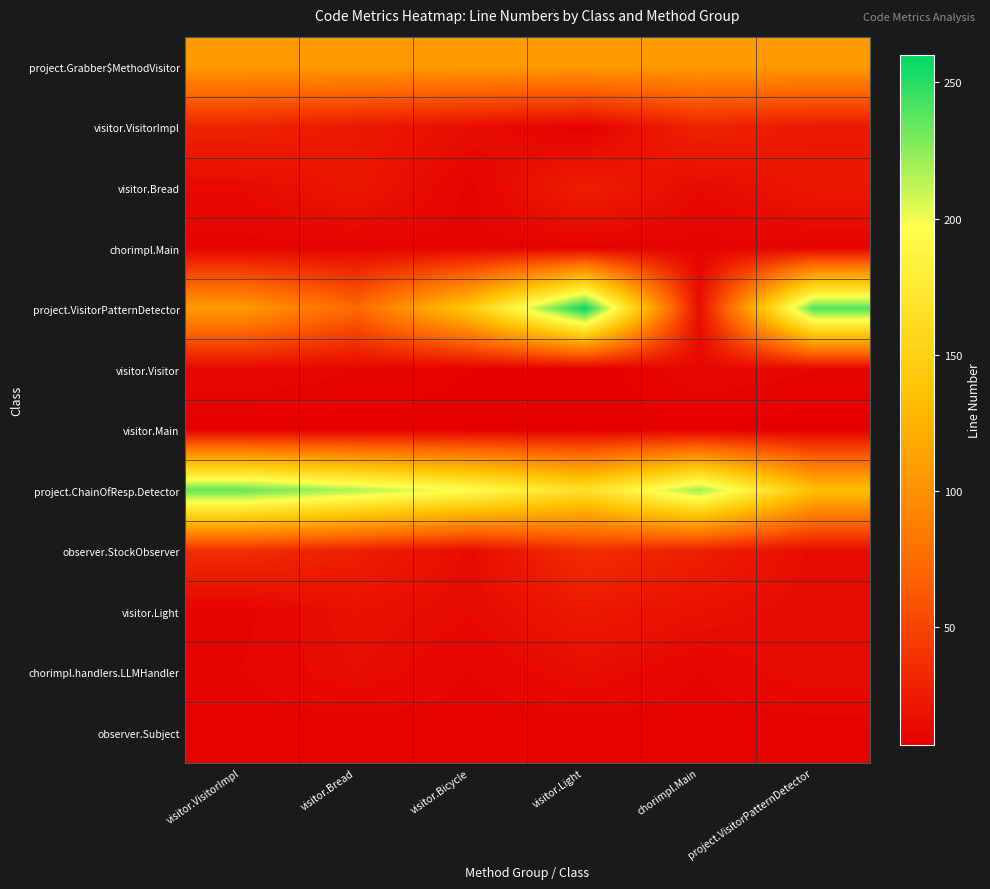

What is the minimum value shown in the chart?

7